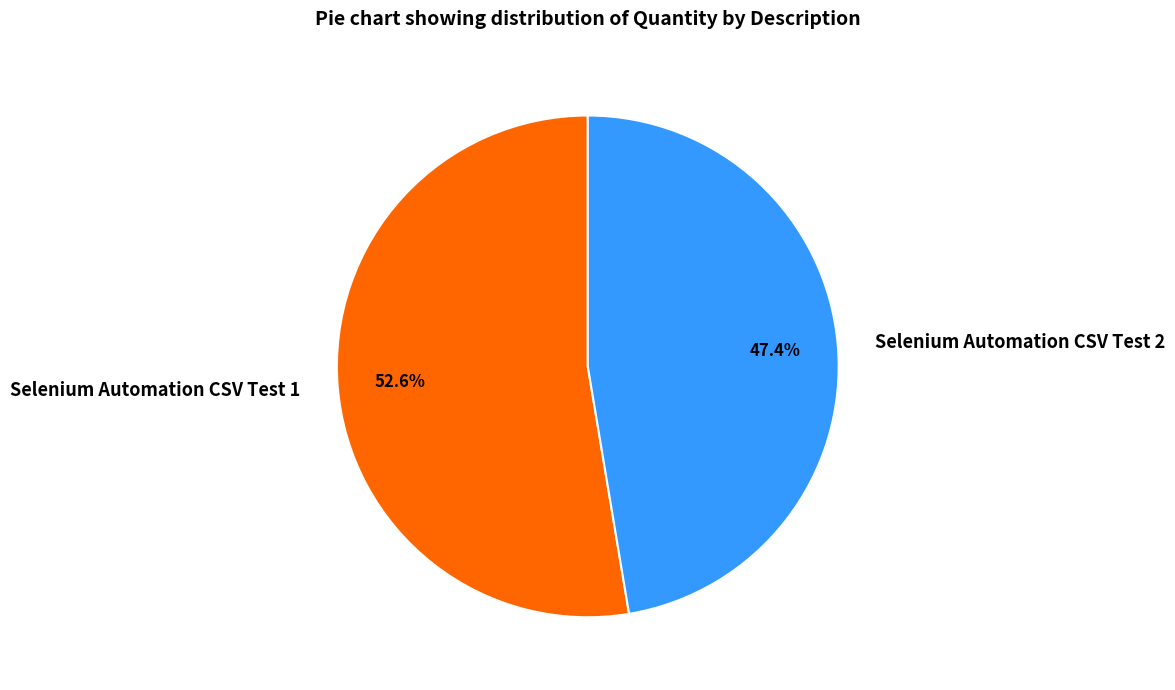

What portion of the pie excludes Selenium Automation CSV Test 2?

52.6%